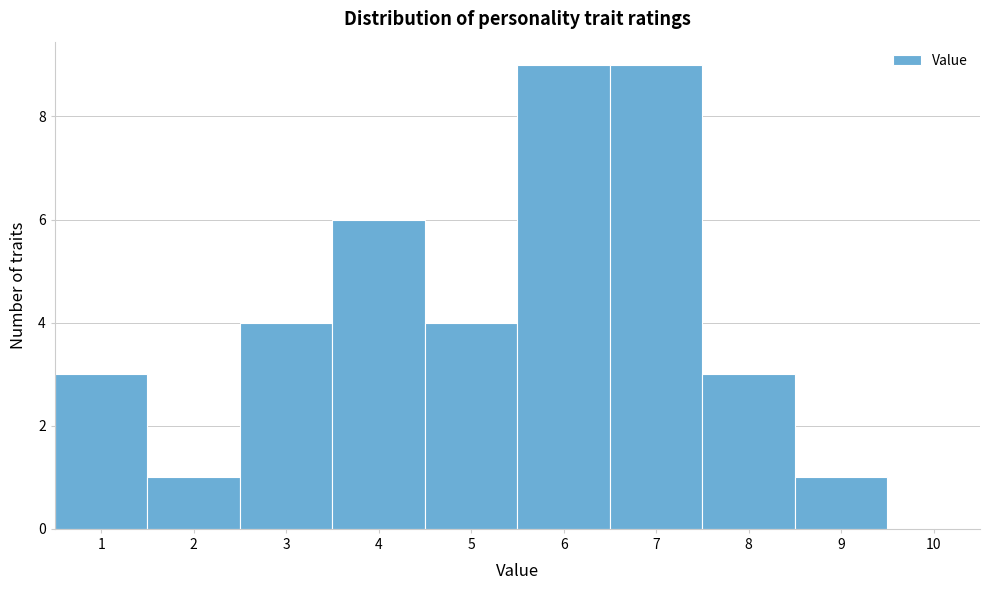

Reading left to right, list every bar in this chart as the range it spans on the x-axis followed by its height. The values are not printed on the chart, so give them approximately, as read against the axis.

0.5 to 1.5: 3
1.5 to 2.5: 1
2.5 to 3.5: 4
3.5 to 4.5: 6
4.5 to 5.5: 4
5.5 to 6.5: 9
6.5 to 7.5: 9
7.5 to 8.5: 3
8.5 to 9.5: 1
9.5 to 10.5: 0